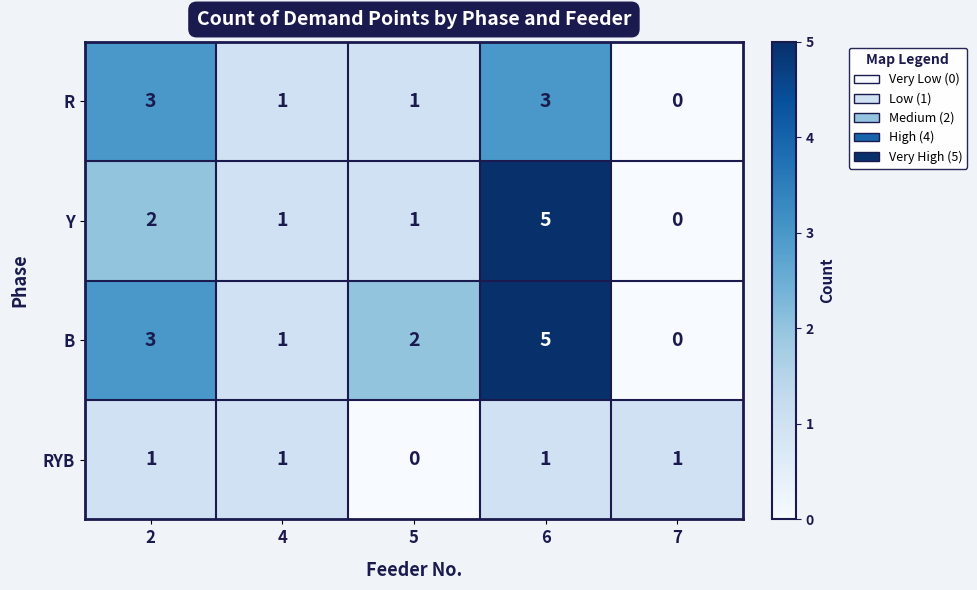

Which series changed the most between 2 and 6?

Y